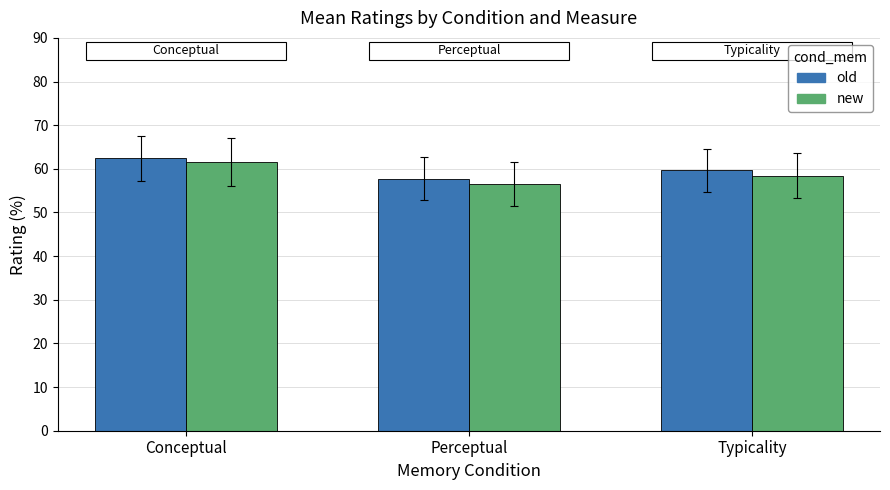

True or false: old has a value of 107.0 at Conceptual.

False